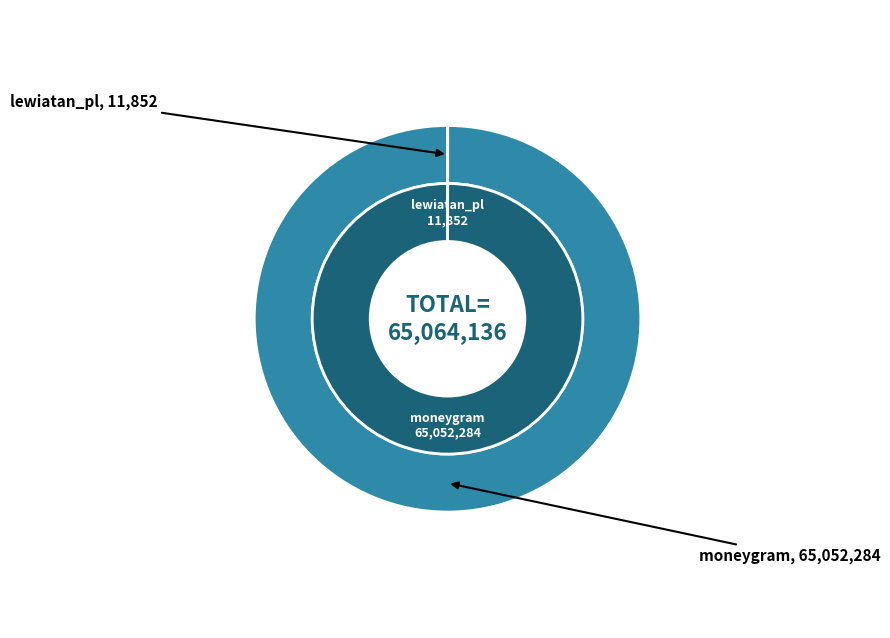

Combined, do moneygram and lewiatan_pl account for over 50%?

Yes